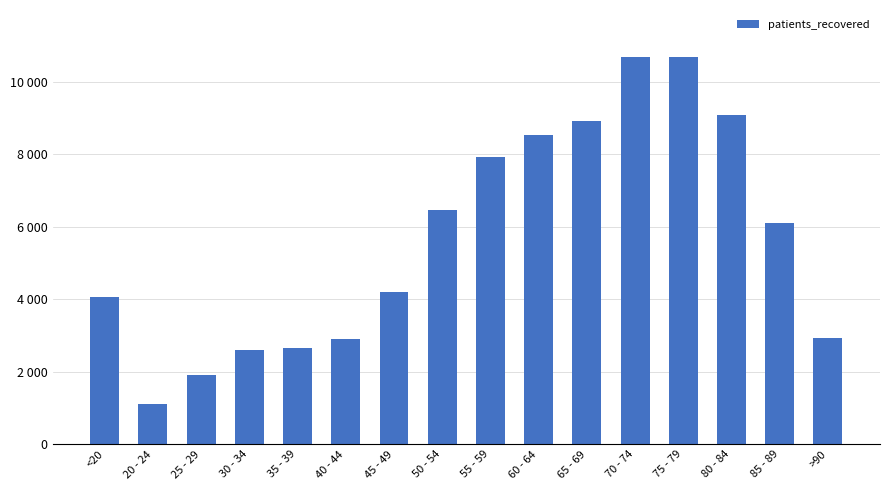

Which category has the lowest value across all series?

20 - 24